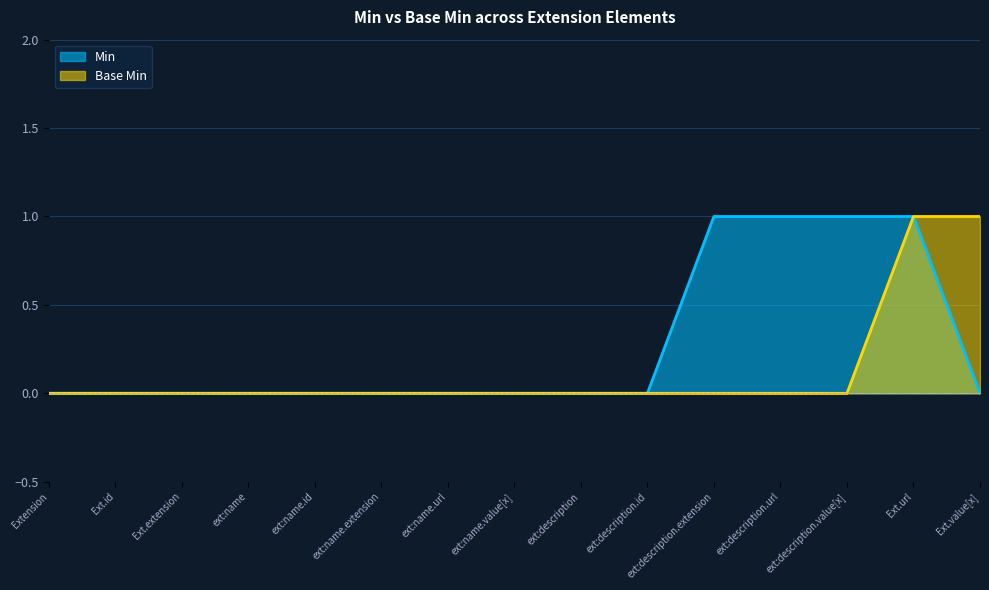

Reading right to left, extract all data points from this chart.

Min: 0	1	1	1	1	0	0	0	0	0	0	0	0	0	0
Base Min: 1	1	0	0	0	0	0	0	0	0	0	0	0	0	0